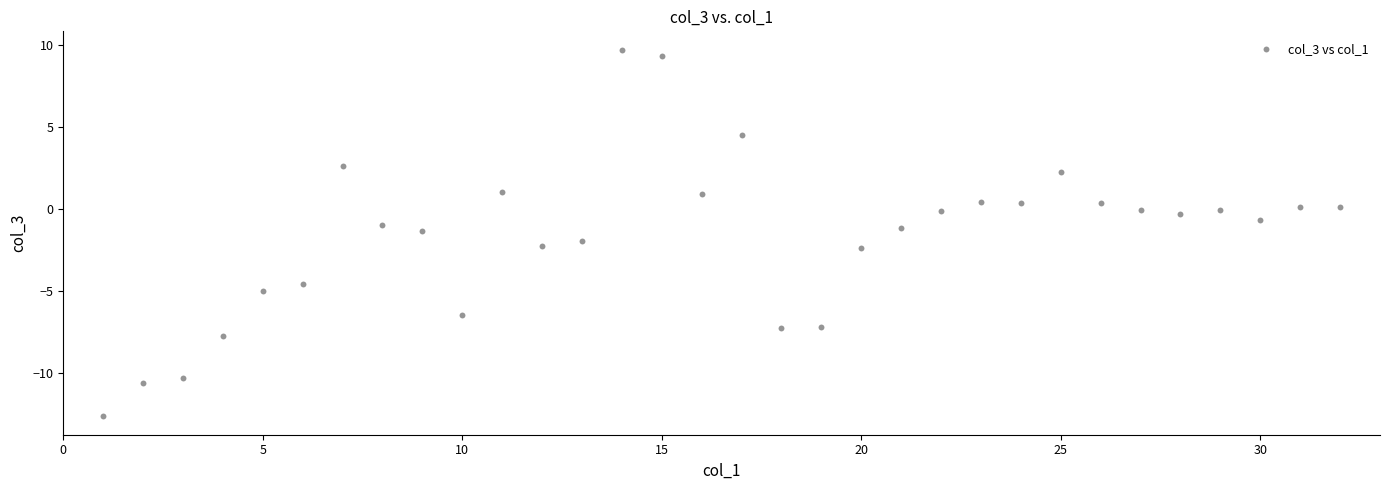

What is the range of X values (max minus min)?

31.0